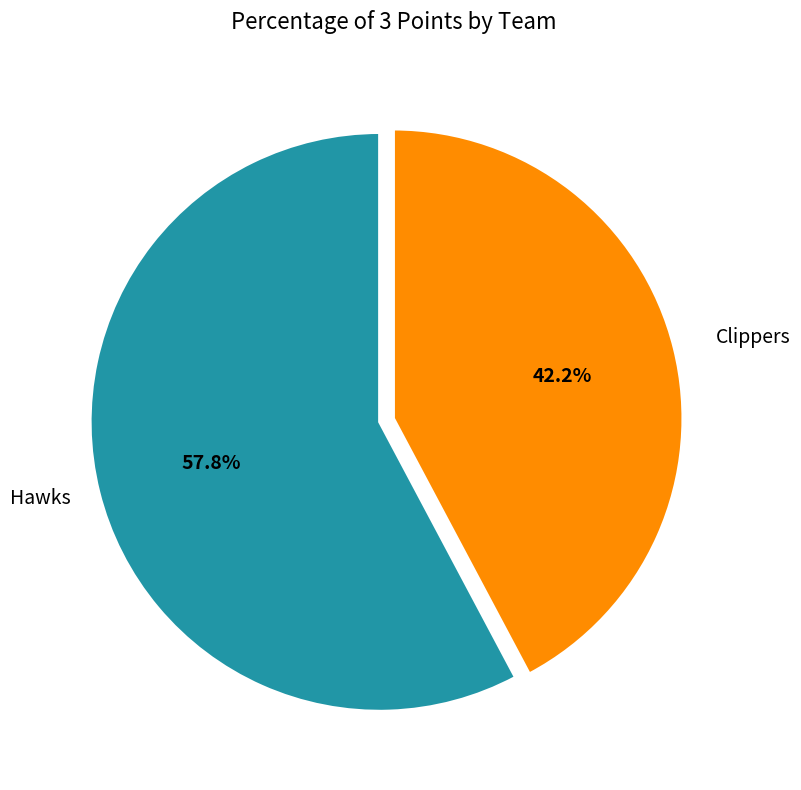

What percentage is the Hawks slice, to the nearest percent?

58%